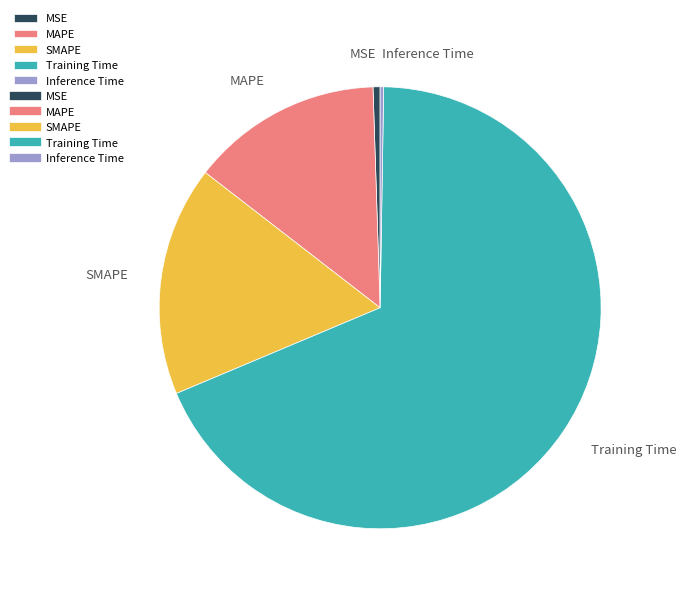

Is there any slice that represents more than half of the pie?

Yes